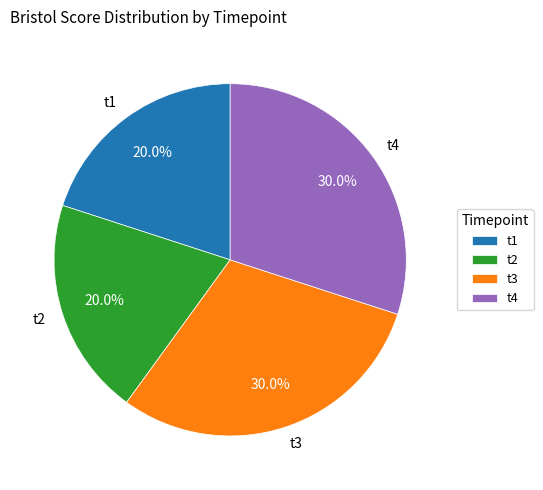

True or false: t1 accounts for 20% of the total.

True